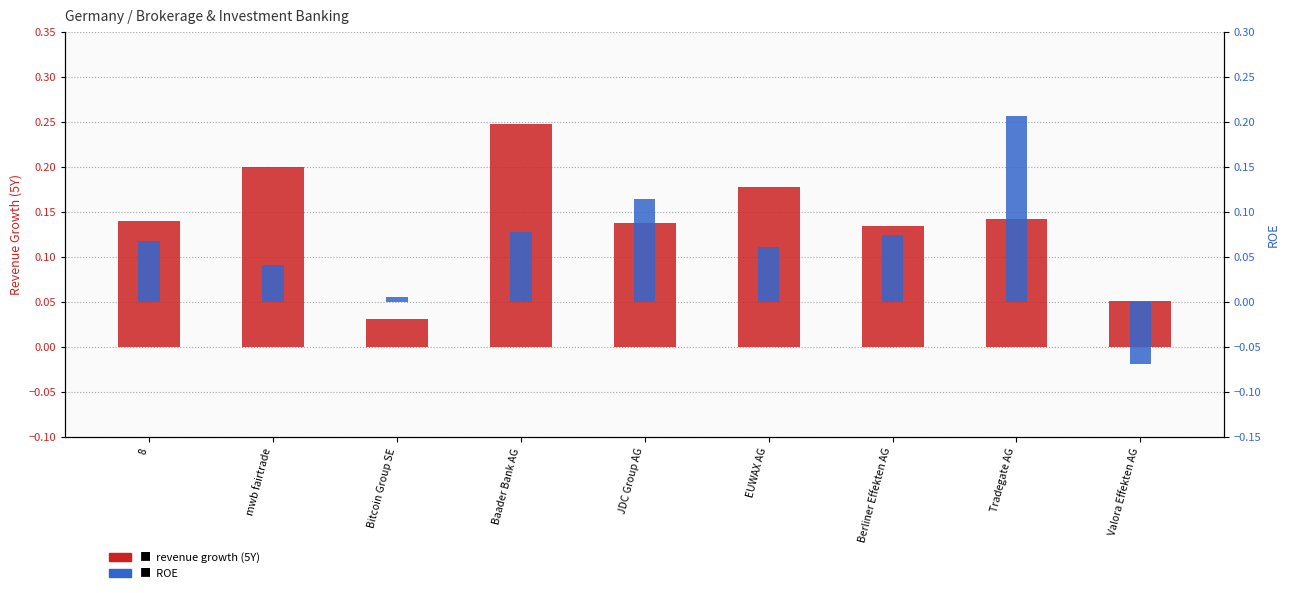

Is it true that ROE equals -0.1 at Valora Effekten AG?

True